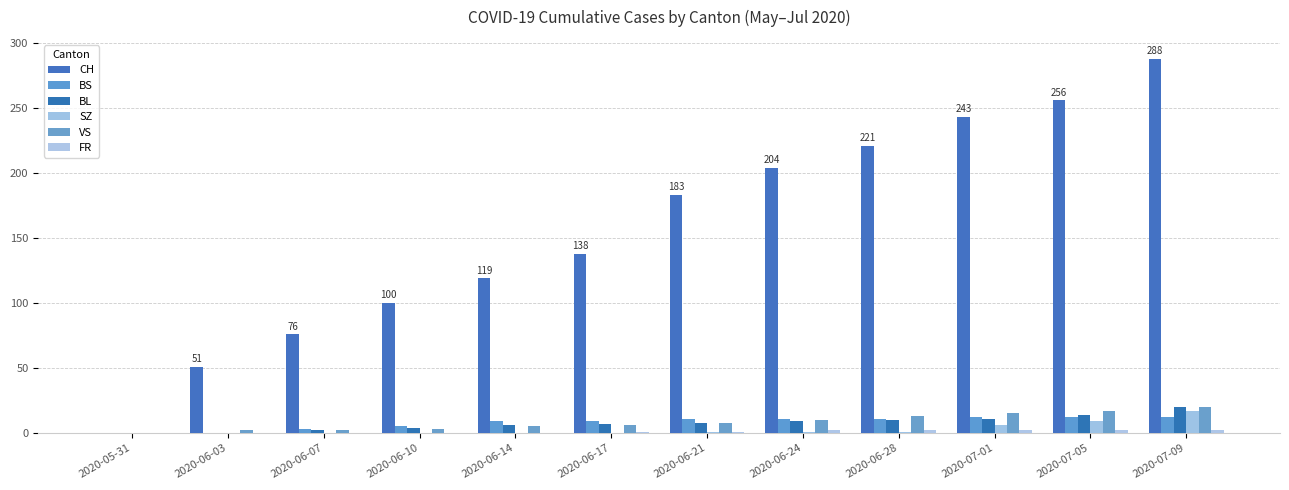

Which series has the widest spread of values?

CH